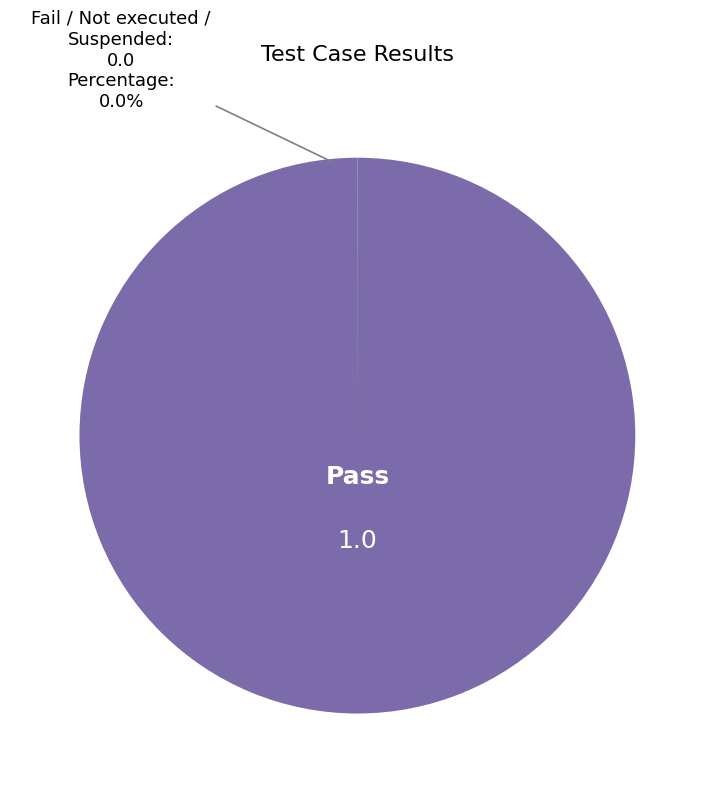

Is there a majority slice in this chart?

Yes